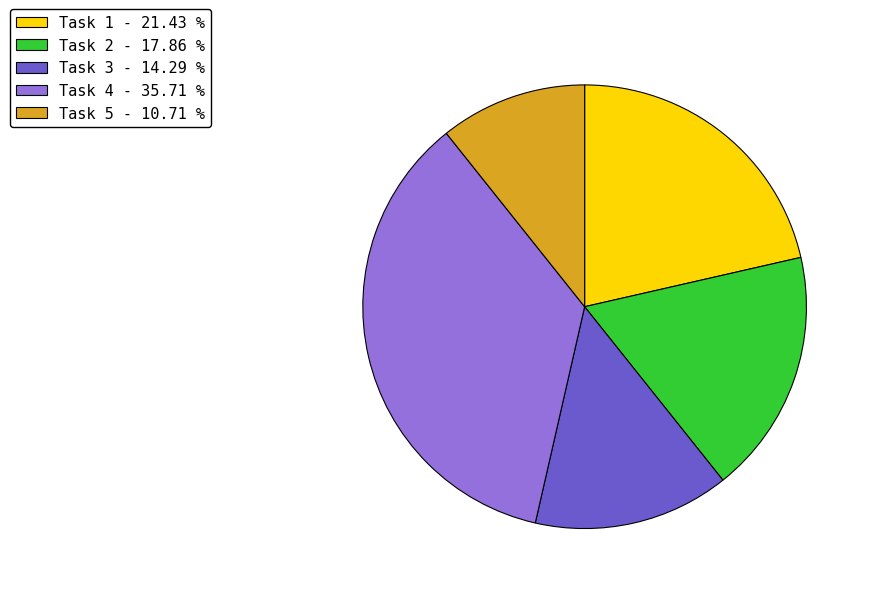

Do Task 3 - 14.29 % and Task 2 - 17.86 % together represent more than half of the pie?

No